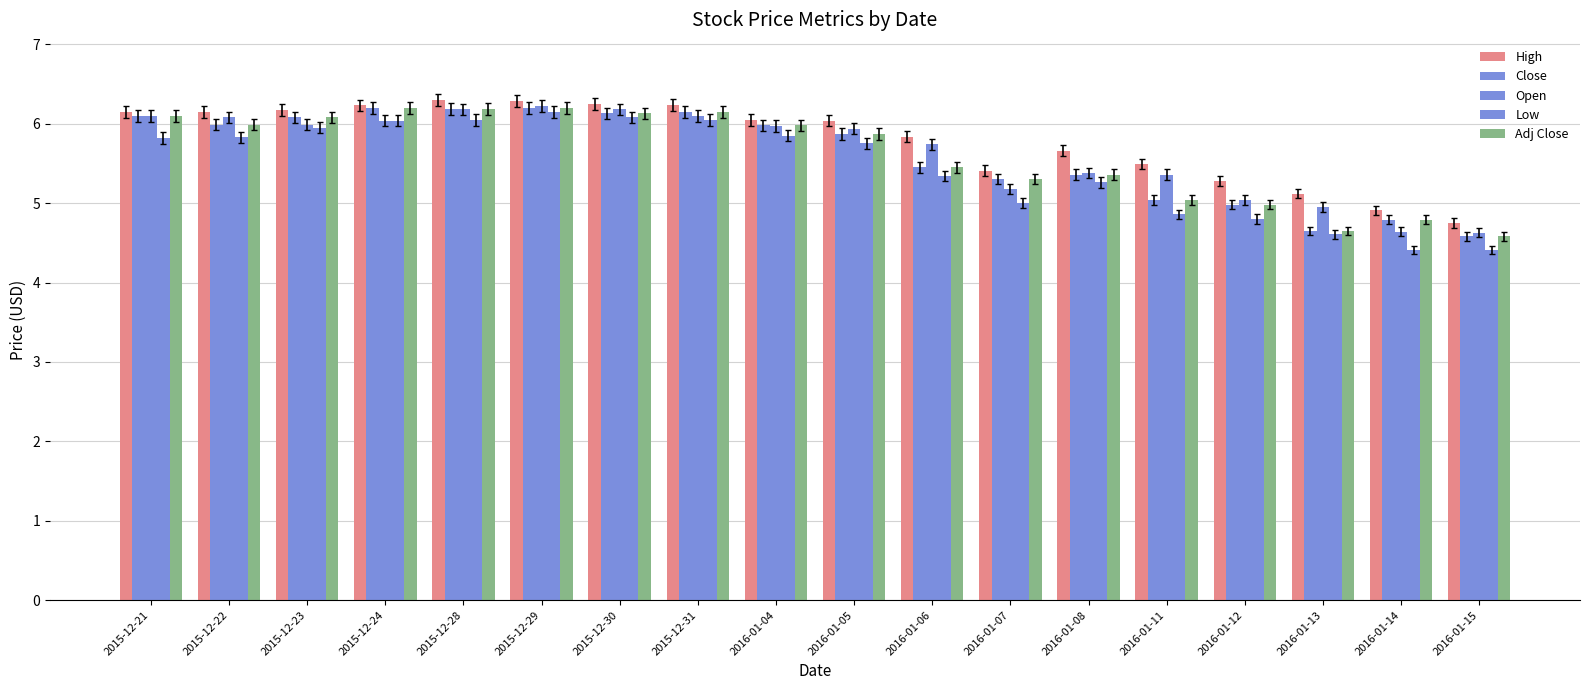

What is the greatest value displayed?

6.3